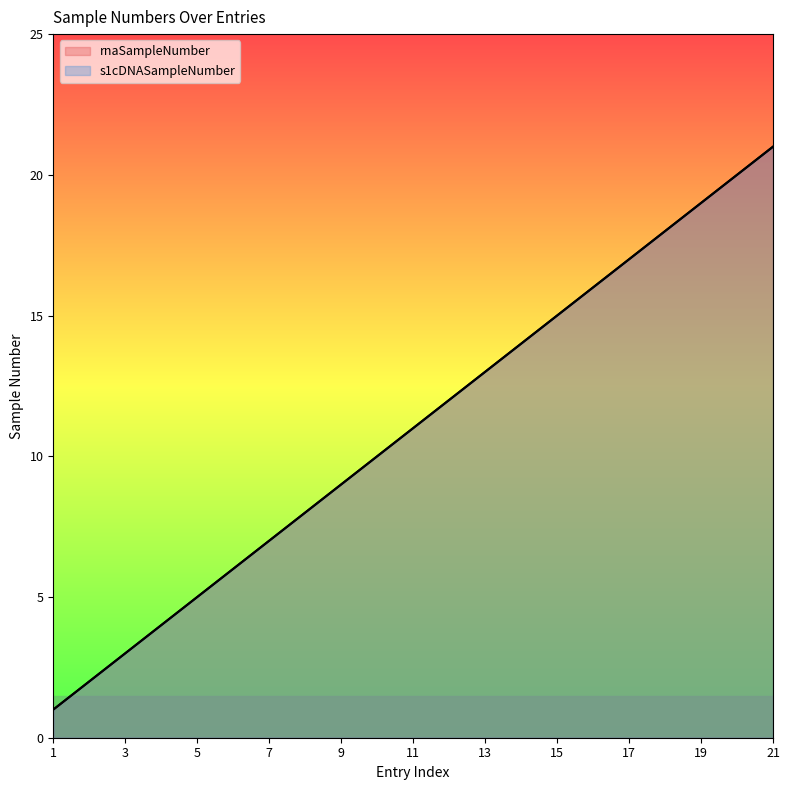

True or false: rnaSampleNumber and s1cDNASampleNumber intersect in this chart.

False